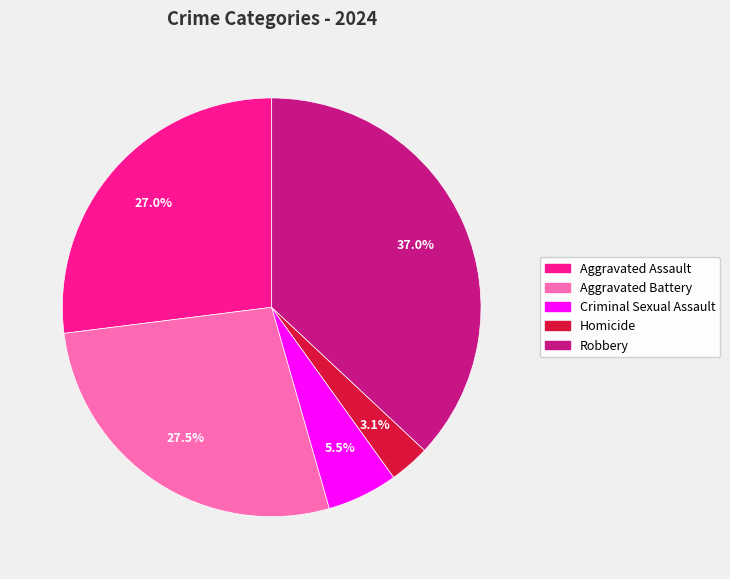

True or false: Robbery accounts for 37% of the total.

True